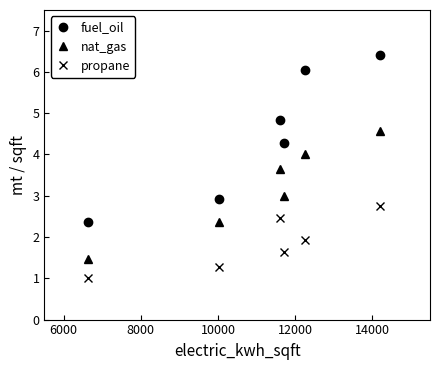

What is the value of the propane point at the 3rd from the left?

2.5